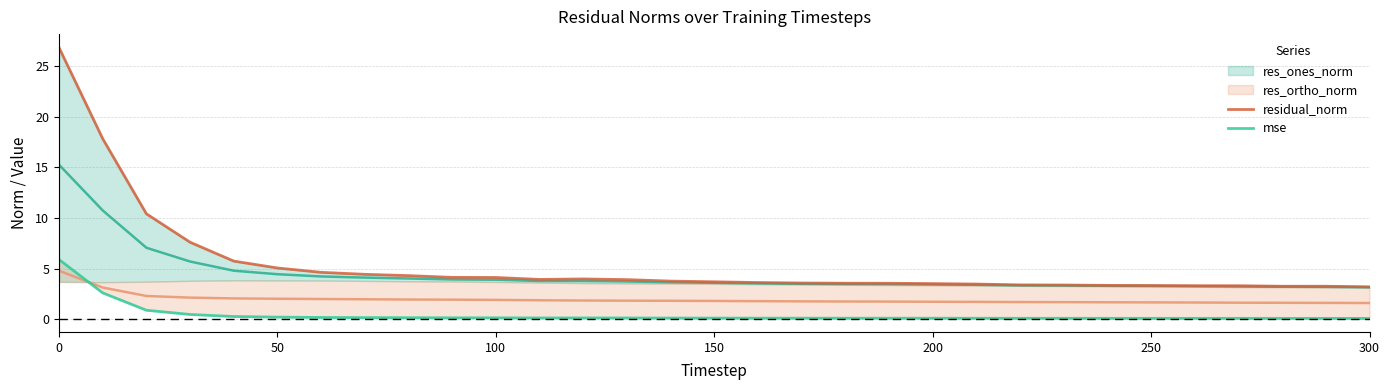

At how many categories does at least one series exceed 13?

2